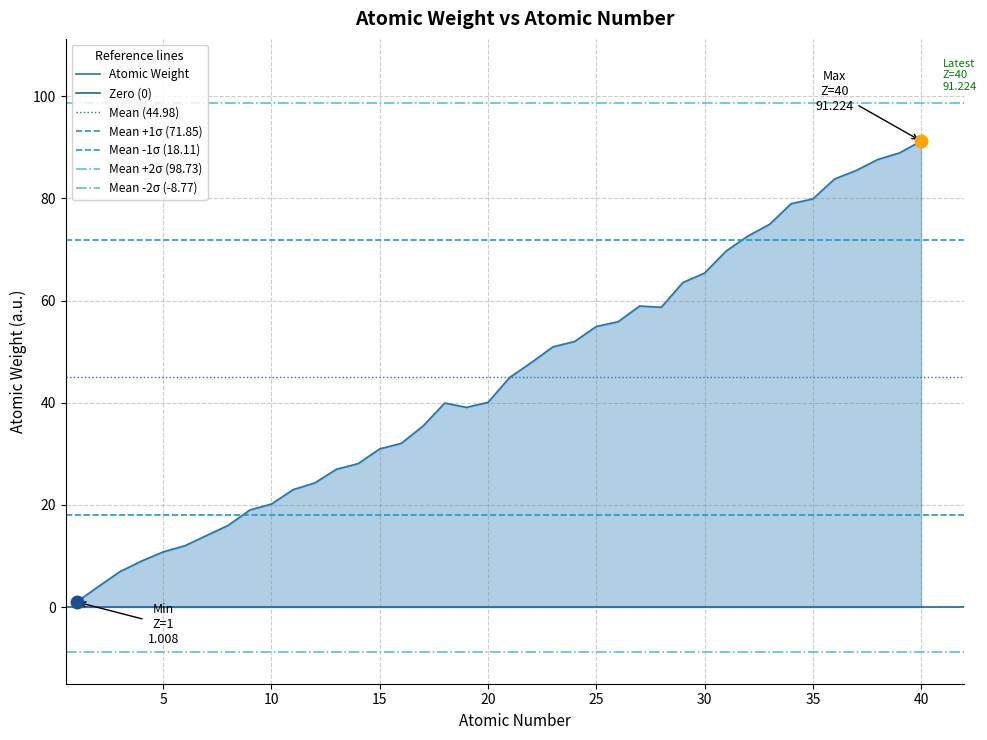

At which label does the data first exceed 44?

21